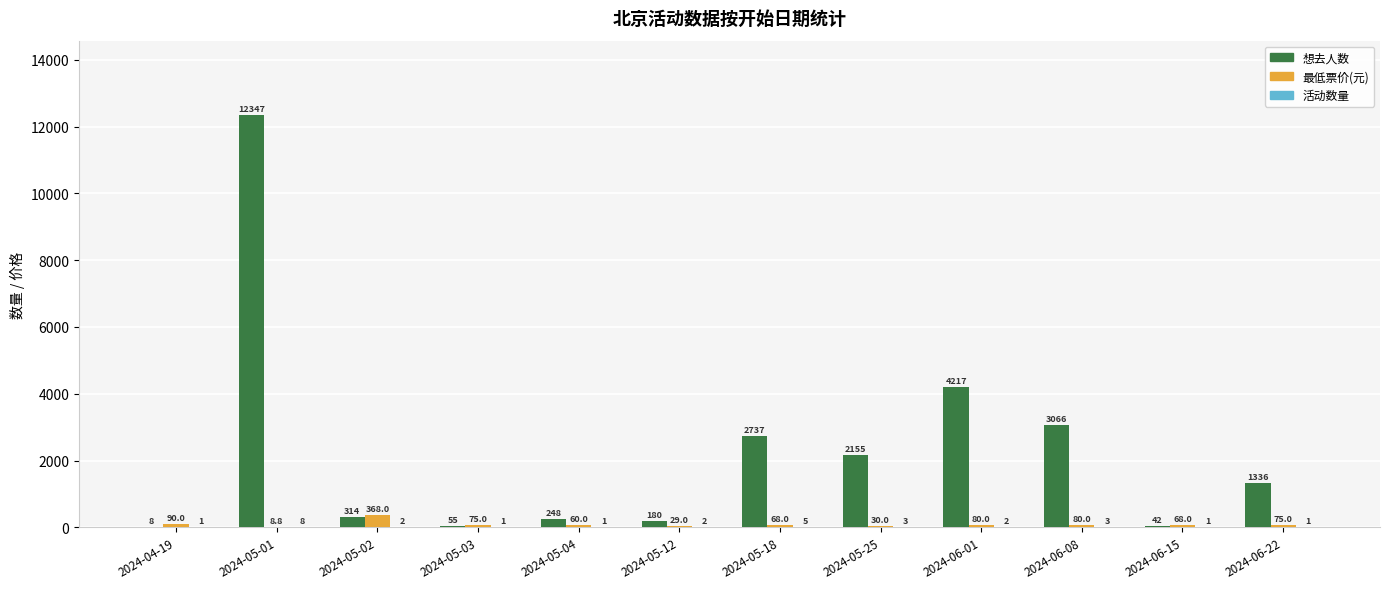

Which series has the largest total across all categories?

想去人数